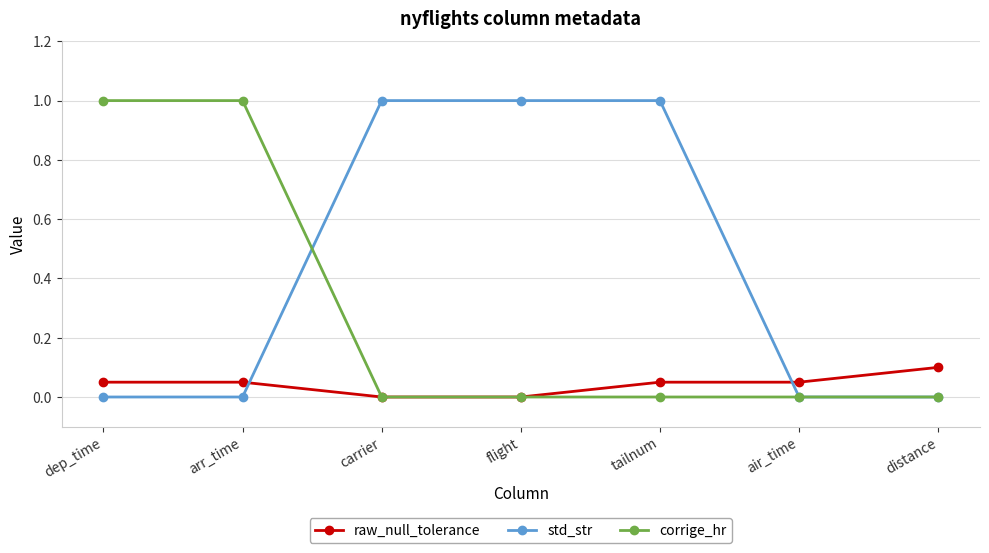

List the series in order of their overall mean, lowest first.

raw_null_tolerance, corrige_hr, std_str